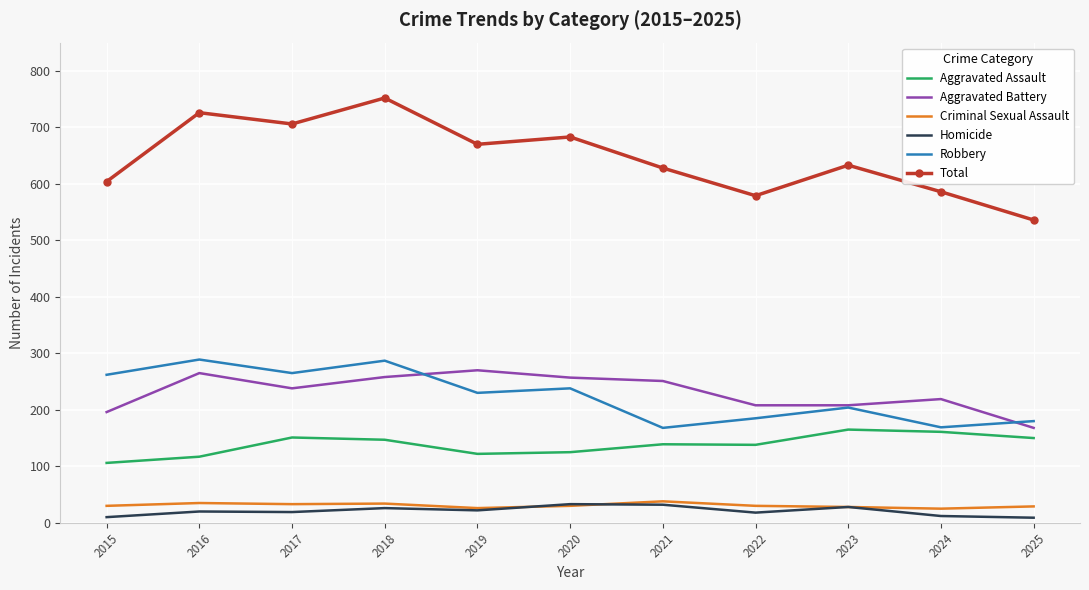

Read the Robbery value at 2023, to the nearest 50.

200